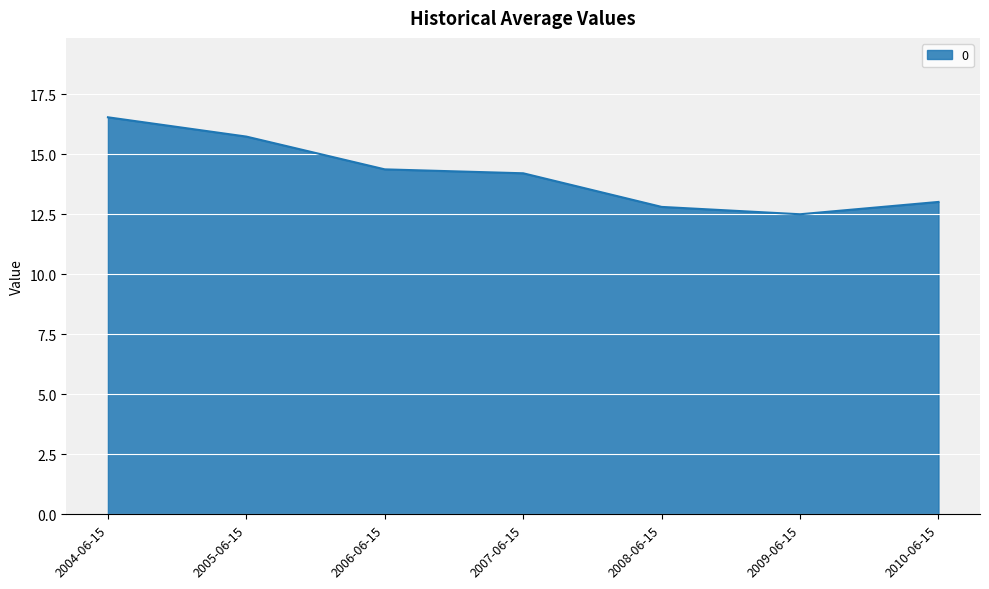

The chart shows a value of 16.5 at 2004-06-15. True or false?

True